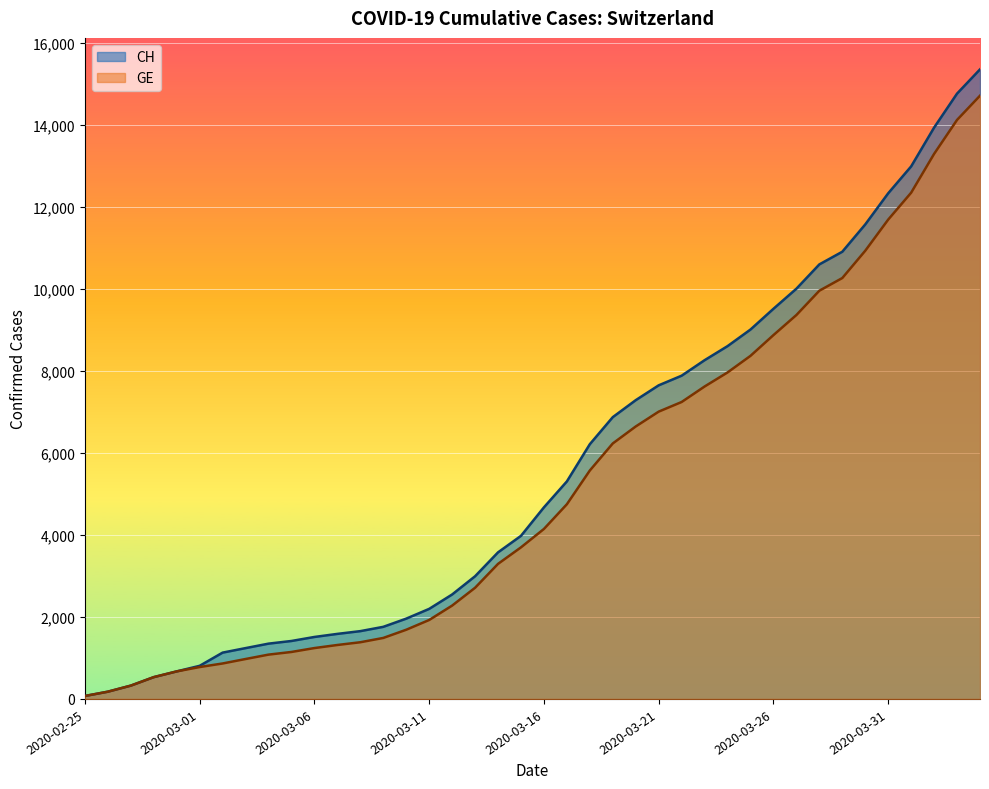

What position from the right is 2020-03-28?

8